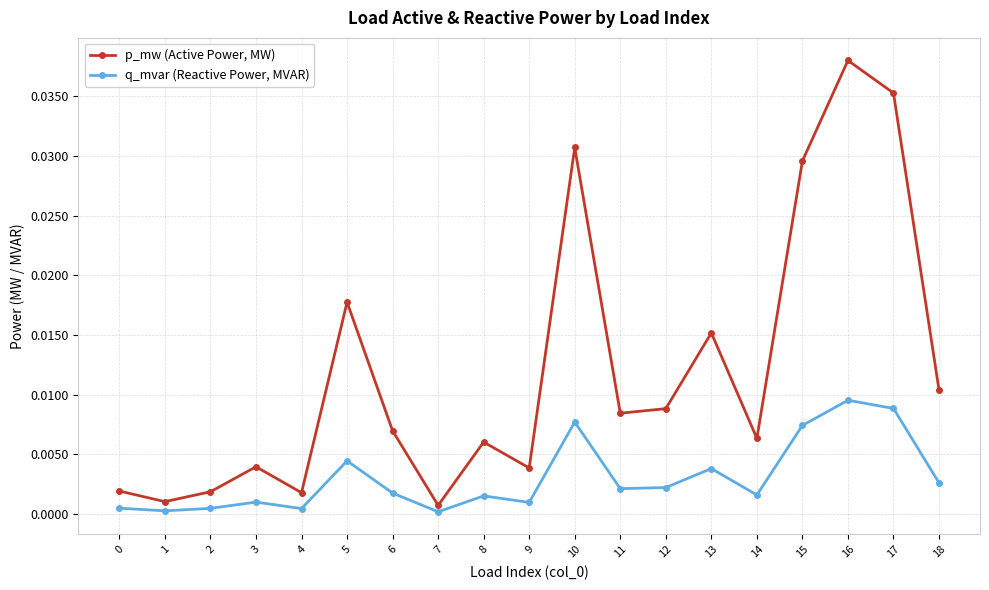

Is this an area chart (filled region under the line)?

No